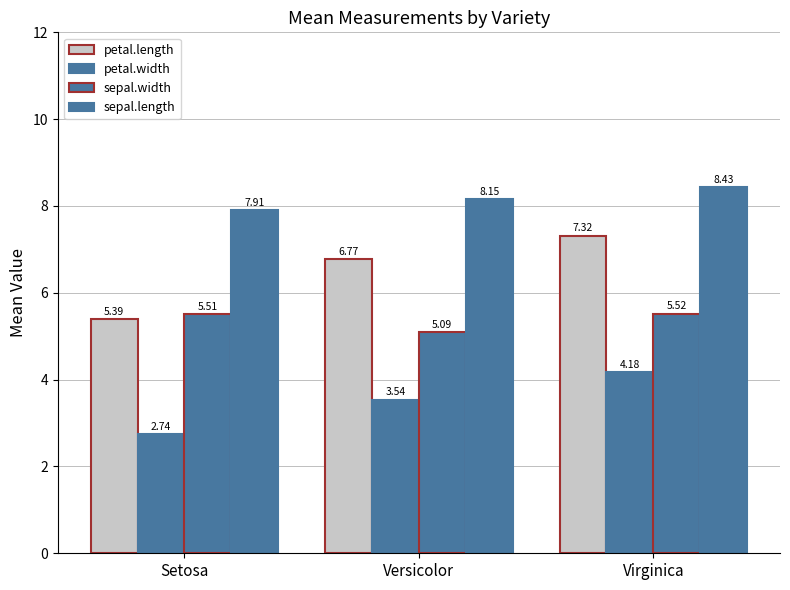

How many data points in sepal.length are above 8?

2